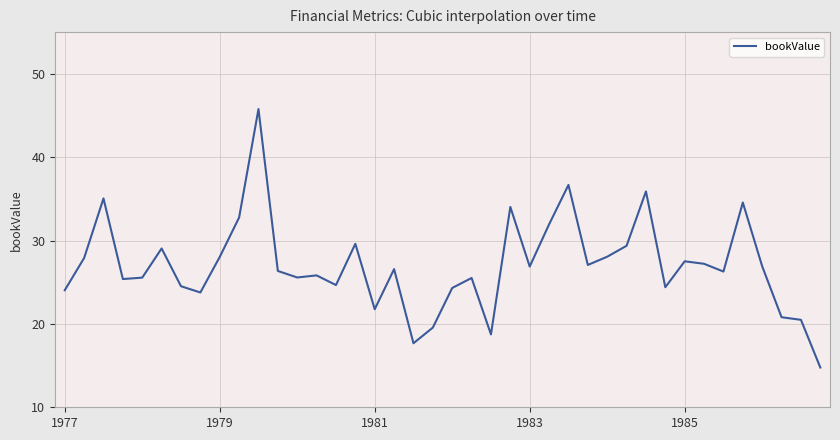

What is the minimum value shown in the chart?

14.8